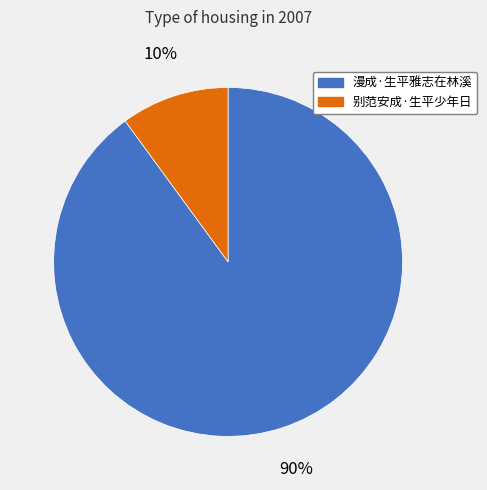

What is the majority slice?

漫成·生平雅志在林溪